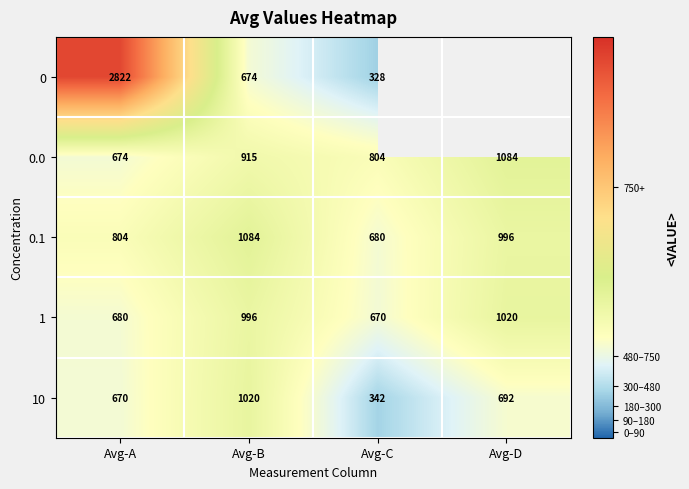

List the labels in order of 10 value, smallest first.

Avg-C, Avg-A, Avg-D, Avg-B